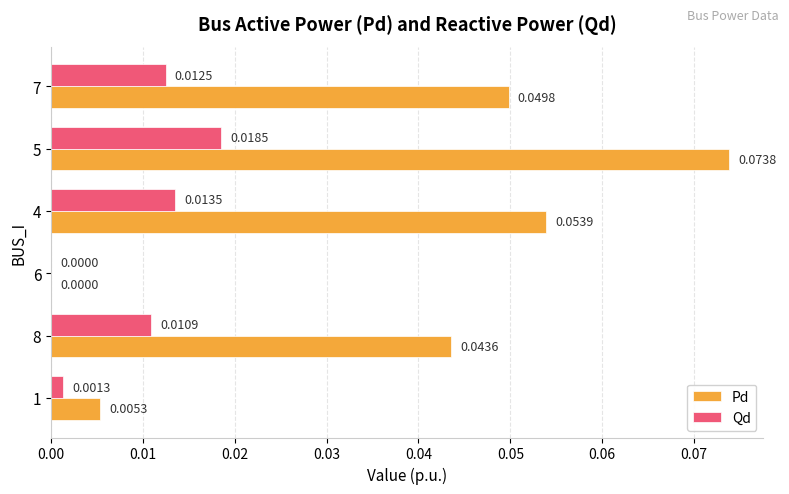

Between 6 and 4, which series saw the biggest shift?

Pd